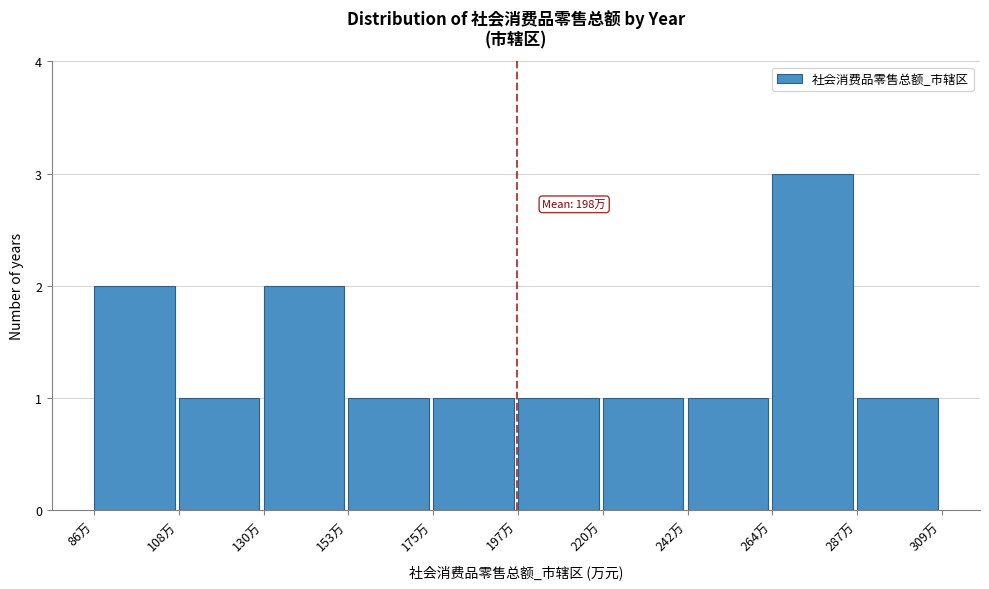

Reading left to right, what are all the values shown in this chart?

2	1	2	1	1	1	1	1	3	1